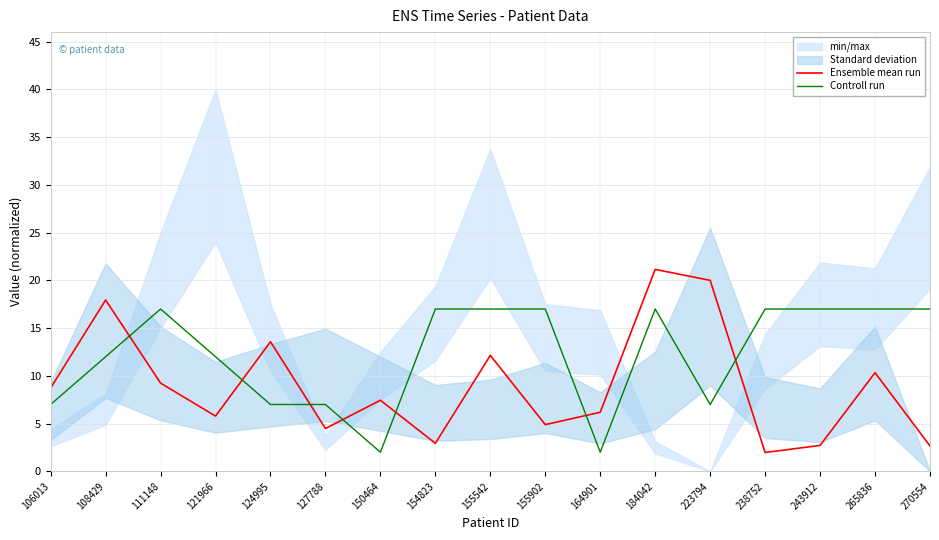

The value of Ensemble mean run at 127788 is 4.5. True or false?

True